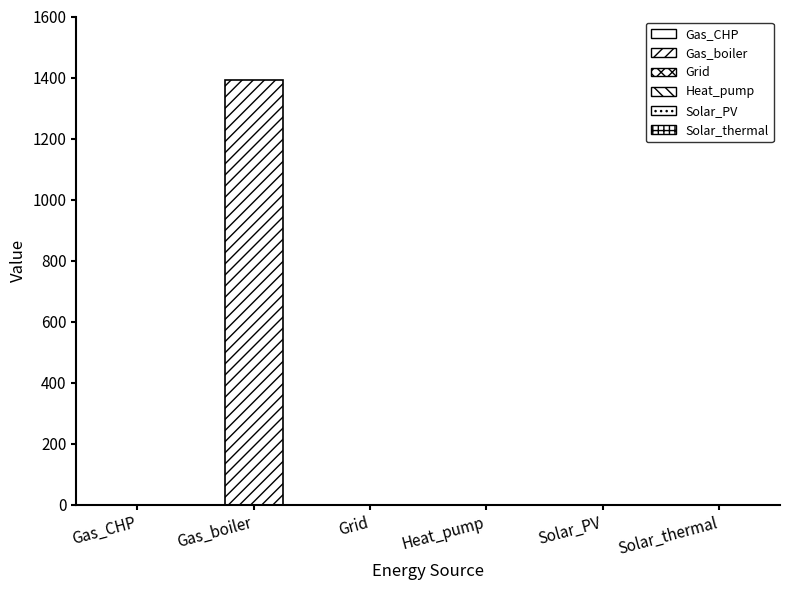

Reading right to left, extract all data points from this chart.

0.0	0.0	0.0	0.0	1391.0	0.0